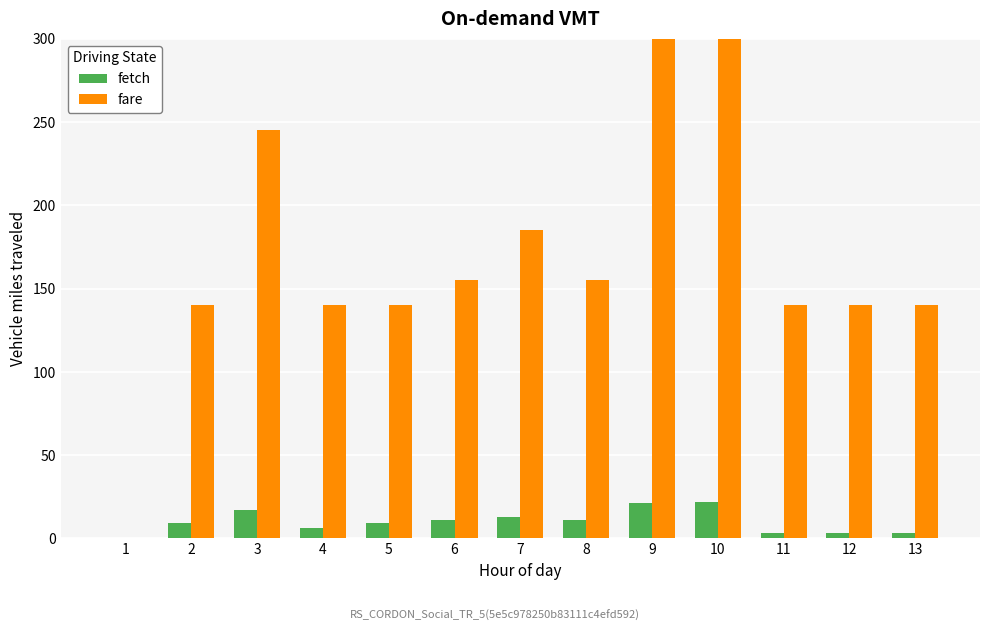

How many bars are there in total?

26